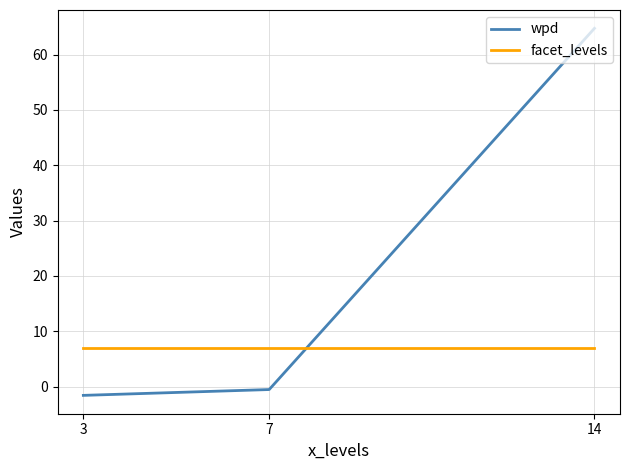

Where is wpd nearest to the value 31?

7